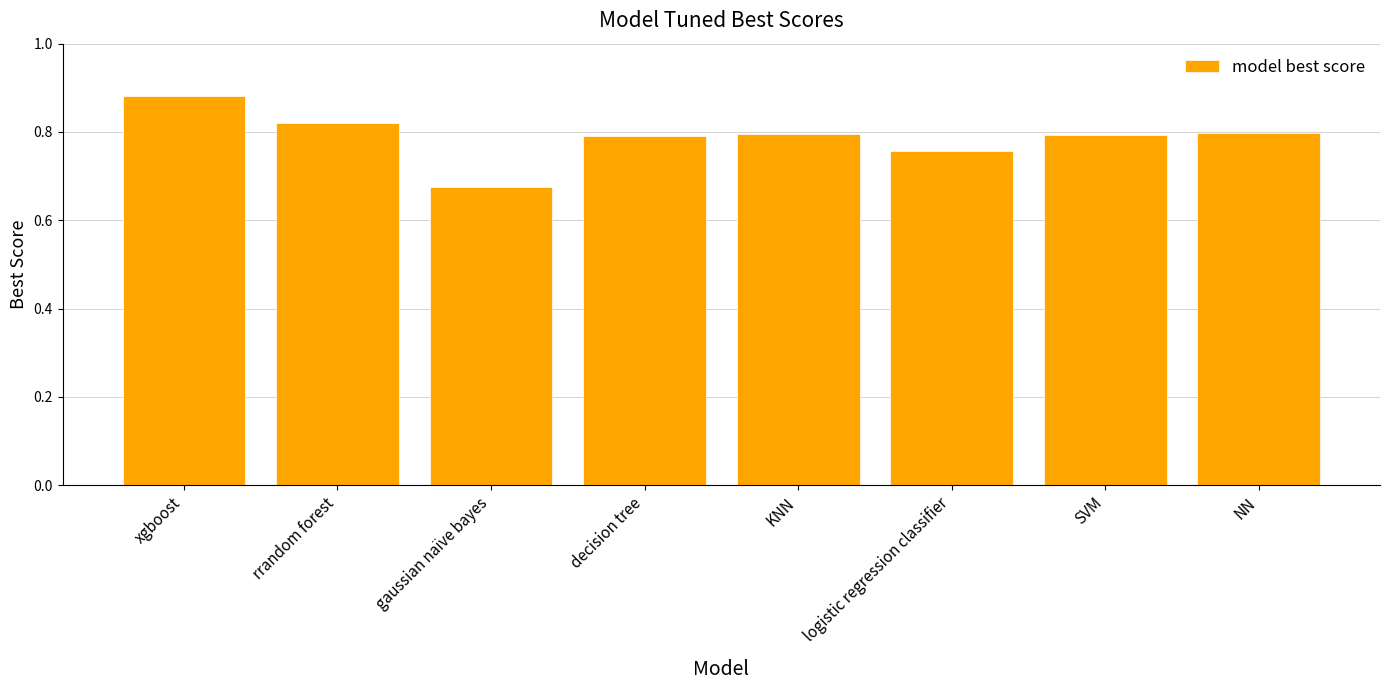

What is the change in value from xgboost to logistic regression classifier?

-0.1